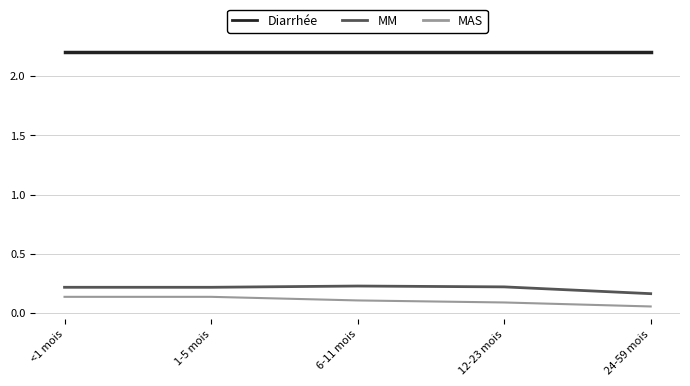

What position from the right is 12-23 mois?

2